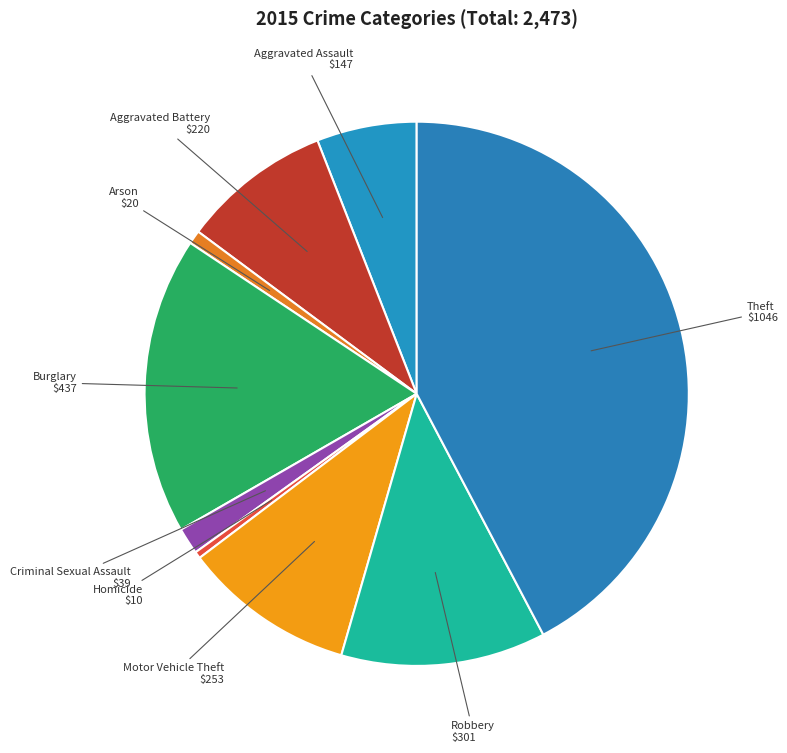

True or false: Homicide accounts for 10% of the total.

False